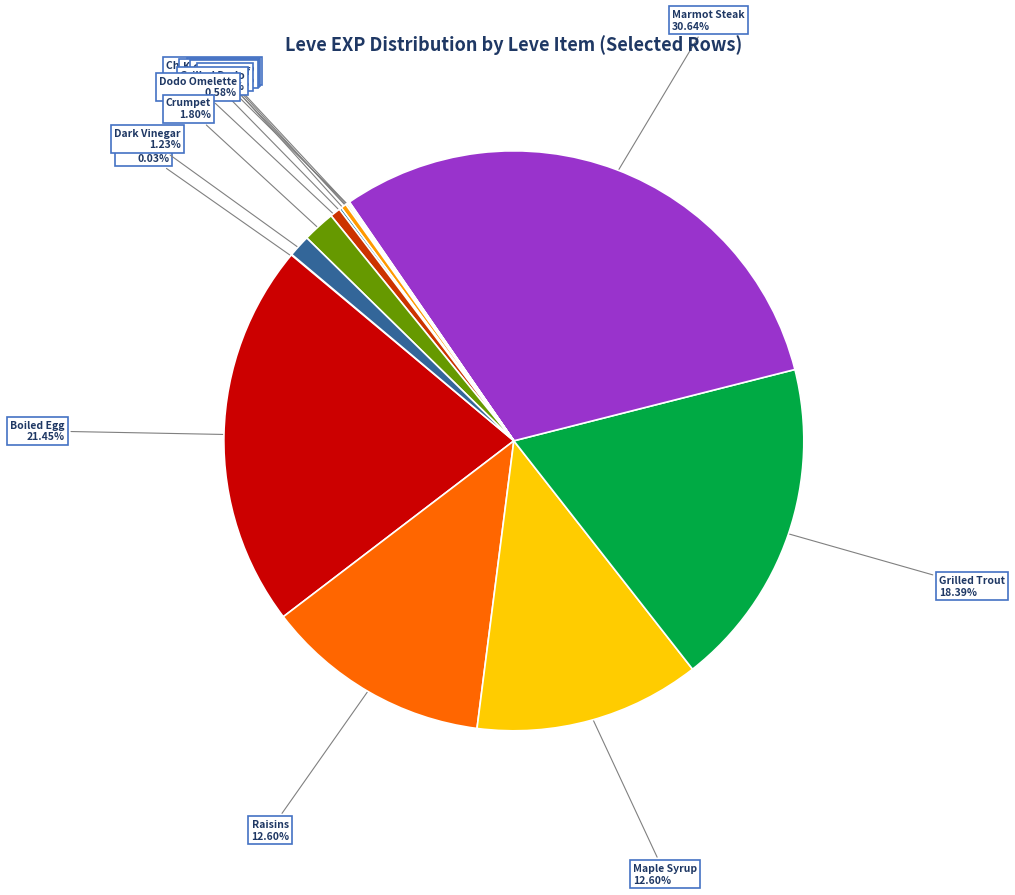

Is there any slice that represents more than half of the pie?

No